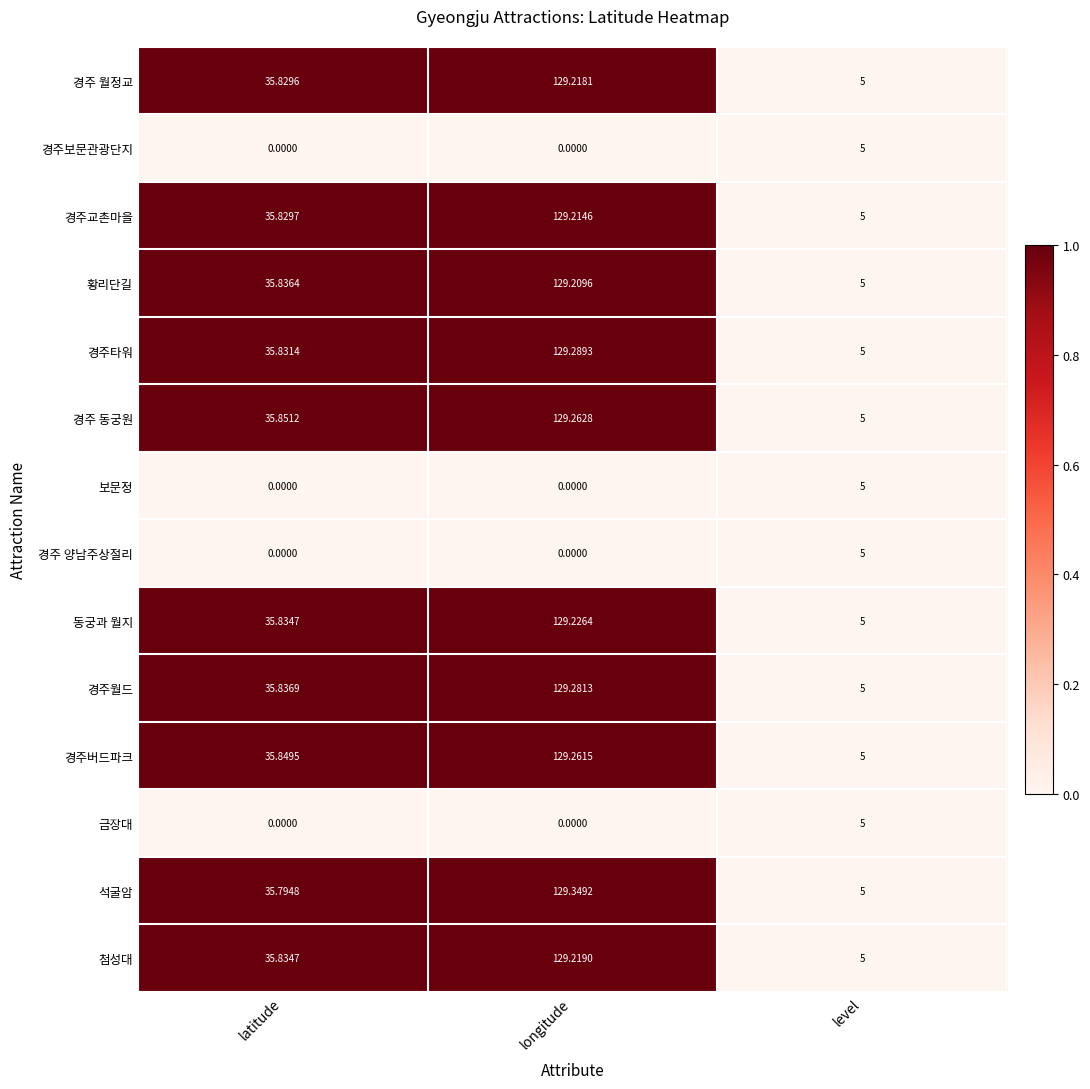

How many series are shown in this chart?

14